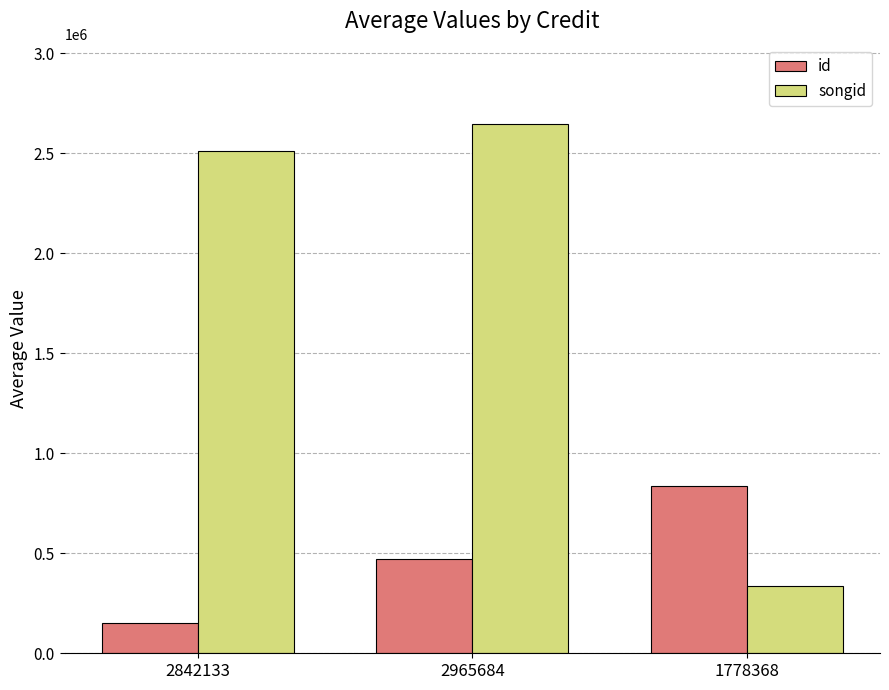

Reading right to left, what are all the values shown in this chart?

id: 837077.5	471238.5	152954.0
songid: 337051.0	2647033.0	2513404.0